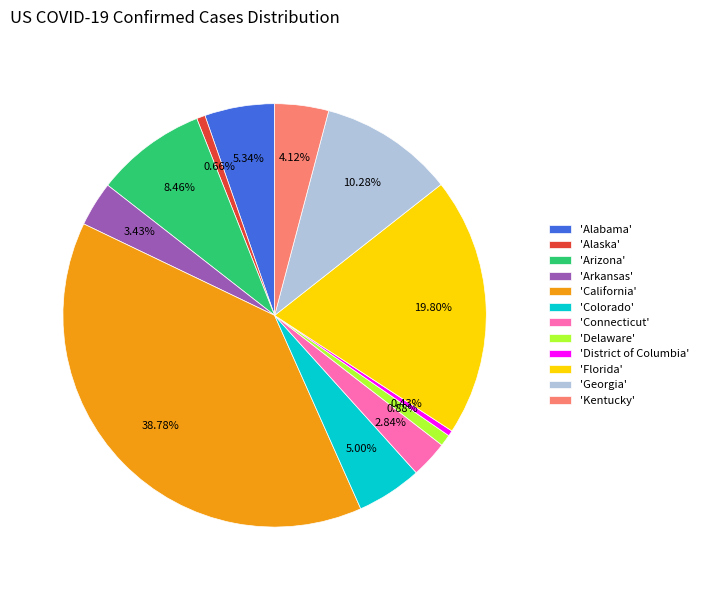

Which slice is the largest?

'California'